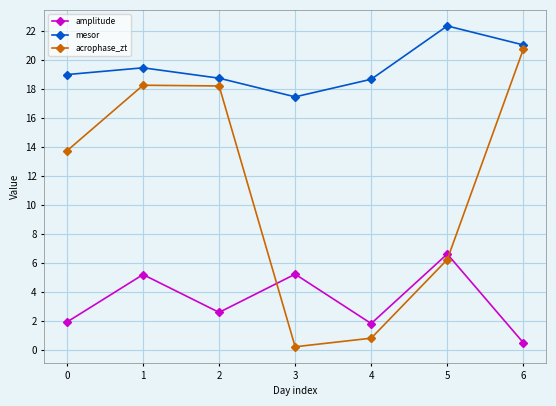

How many data points in mesor are less than 19?

3